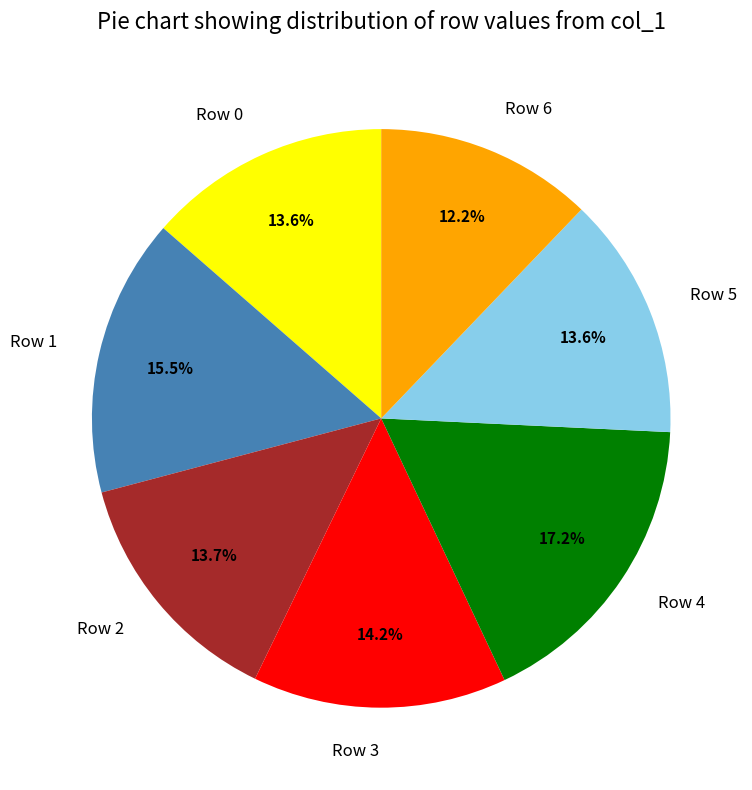

Which category has the smallest portion of the pie?

Row 6